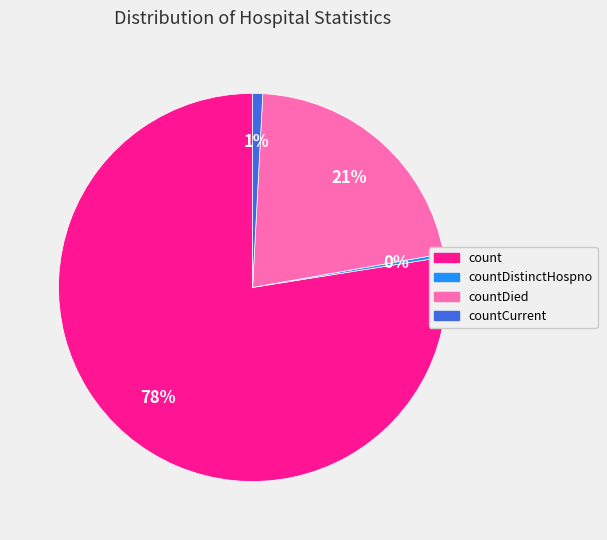

To the nearest percent, what is the average slice percentage?

25%